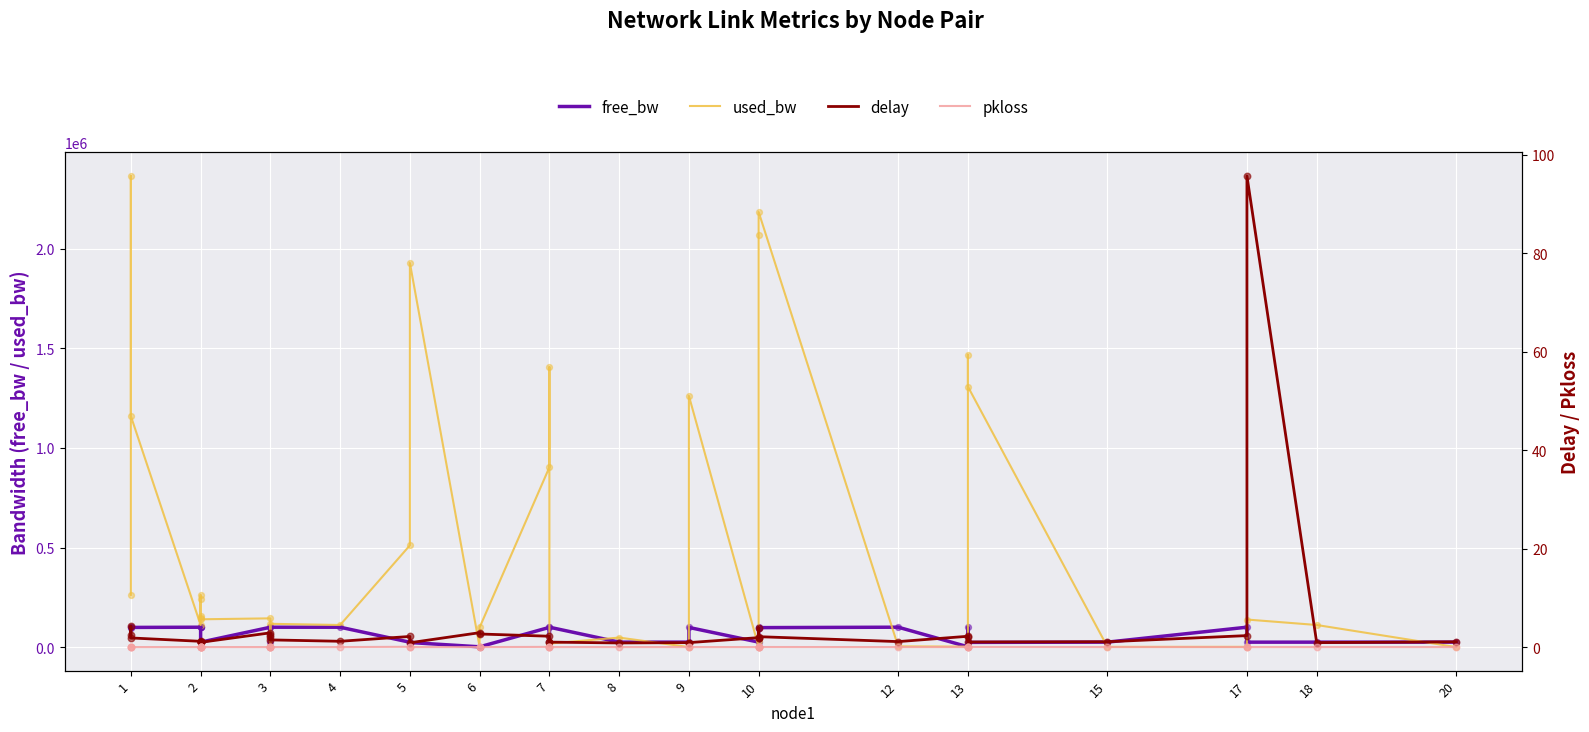

Which series has the largest total across all categories?

used_bw